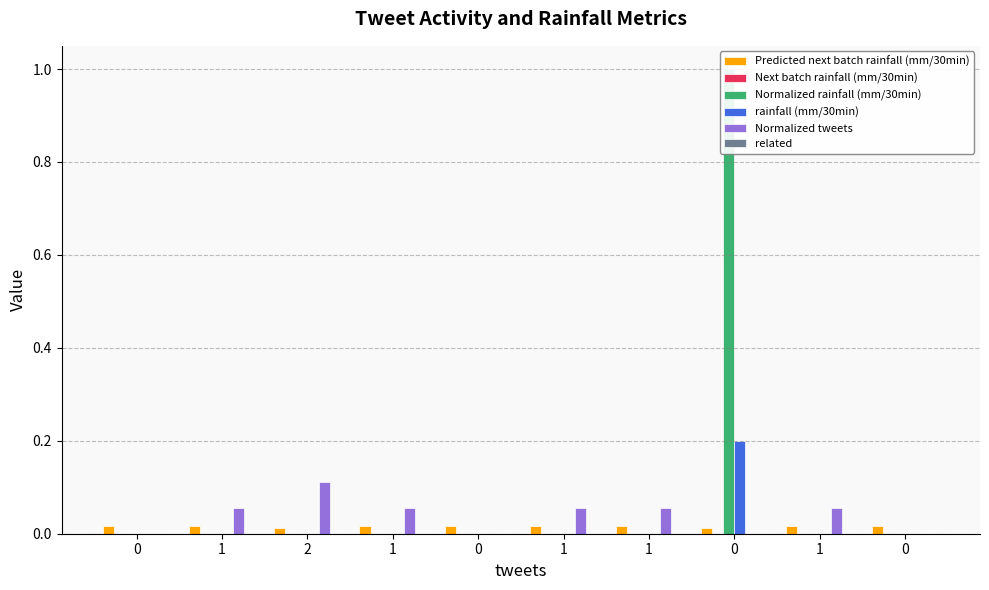

Reading left to right, what are all the values shown in this chart?

Predicted next batch rainfall (mm/30min): 0=0.0	1=0.0	2=0.0	1=0.0	0=0.0	1=0.0	1=0.0	0=0.0	1=0.0	0=0.0
Next batch rainfall (mm/30min): 0=0.0	1=0.0	2=0.0	1=0.0	0=0.0	1=0.0	1=0.0	0=0.0	1=0.0	0=0.0
Normalized rainfall (mm/30min): 0=0.0	1=0.0	2=0.0	1=0.0	0=0.0	1=0.0	1=0.0	0=1.0	1=0.0	0=0.0
rainfall (mm/30min): 0=0.0	1=0.0	2=0.0	1=0.0	0=0.0	1=0.0	1=0.0	0=0.2	1=0.0	0=0.0
Normalized tweets: 0=0.0	1=0.1	2=0.1	1=0.1	0=0.0	1=0.1	1=0.1	0=0.0	1=0.1	0=0.0
related: 0=0.0	1=0.0	2=0.0	1=0.0	0=0.0	1=0.0	1=0.0	0=0.0	1=0.0	0=0.0